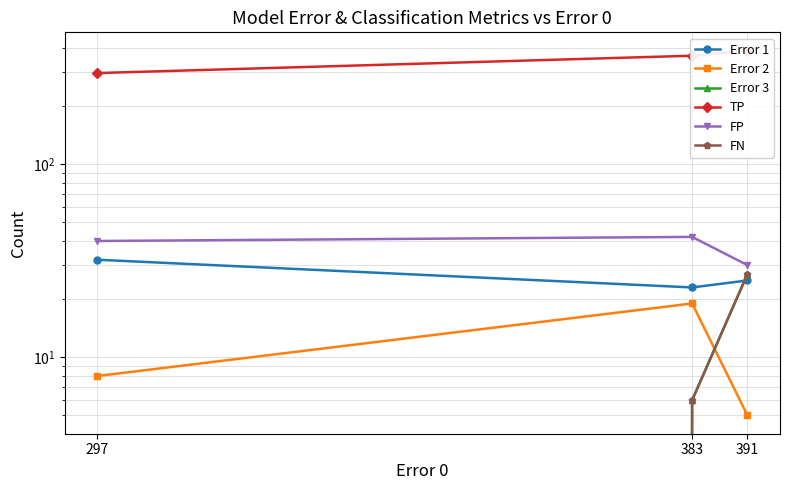

Reading left to right, extract all data points from this chart.

Error 1: 297=32	383=23	391=25
Error 2: 297=8	383=19	391=5
Error 3: 297=0	383=6	391=27
TP: 297=296	383=364	391=387
FP: 297=40	383=42	391=30
FN: 297=0	383=6	391=27